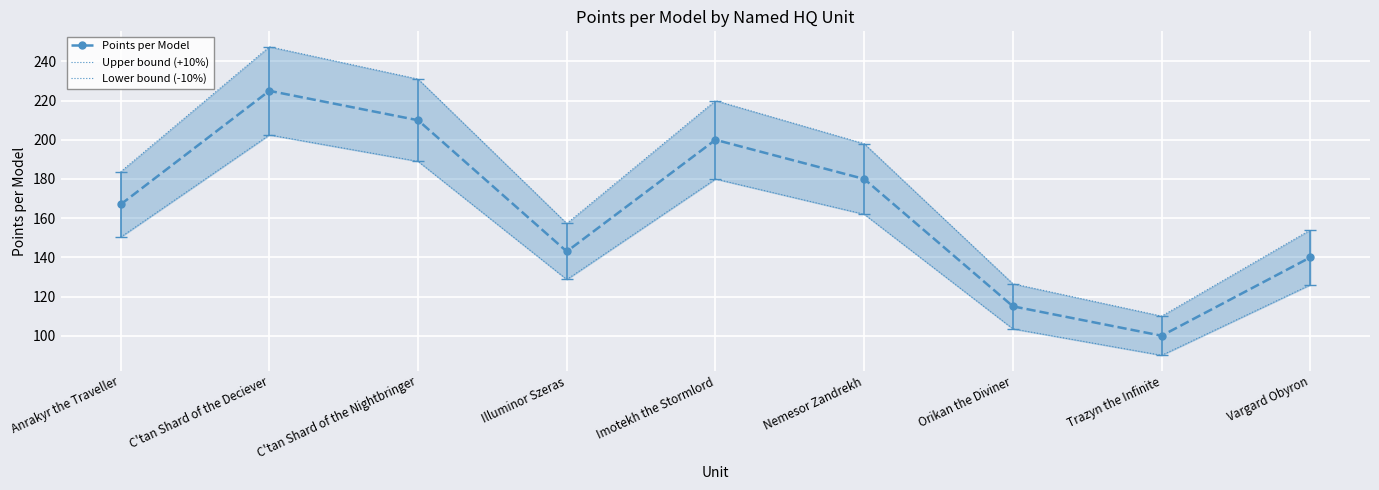

In Upper bound (+10%), how many points are higher than both neighbors (excluding endpoints)?

2